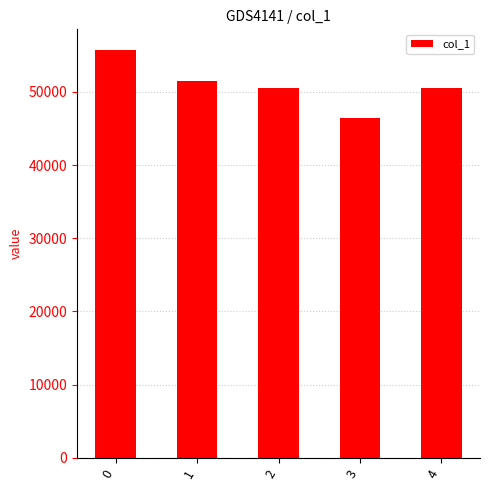

Read the value at 2, to the nearest 10.

50590